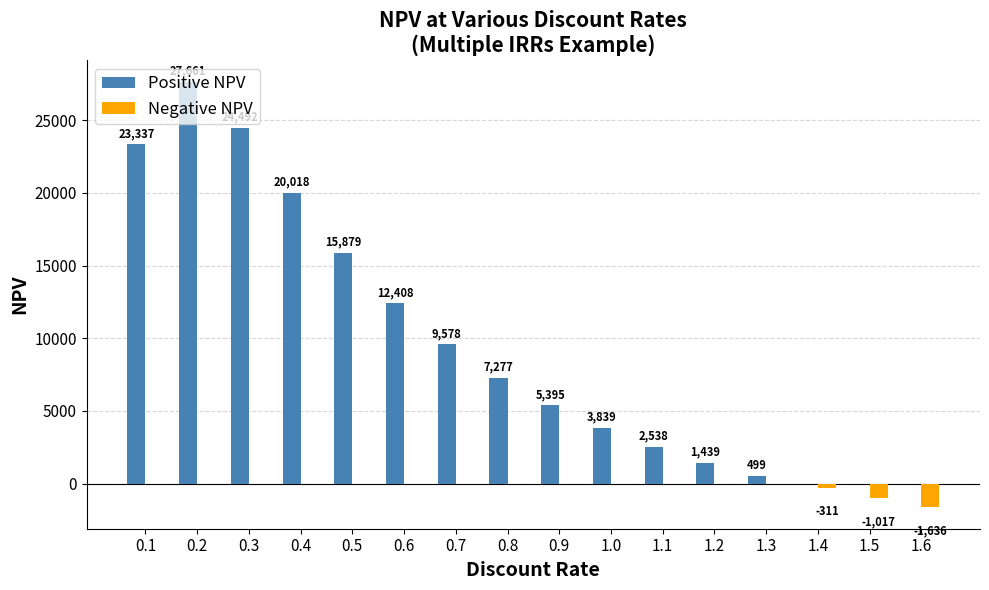

True or false: Positive NPV has a value of 9578.2 at 0.7.

True